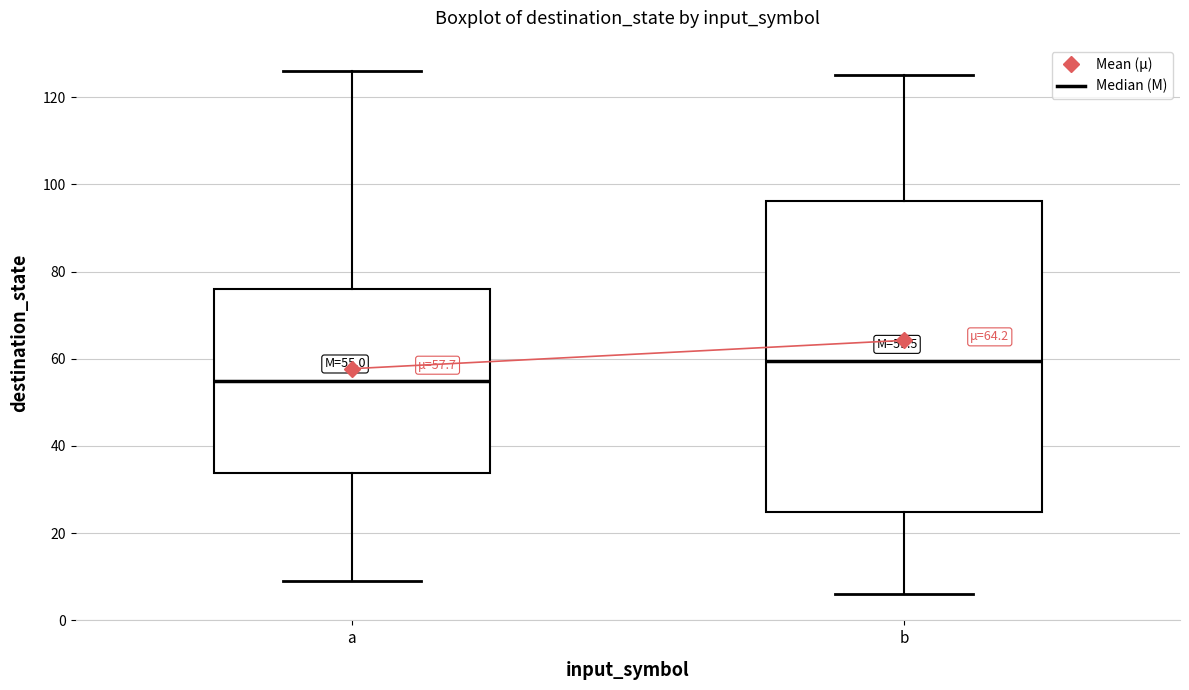

Comparing the boxes themselves (not the whiskers), which one is the tallest?

b